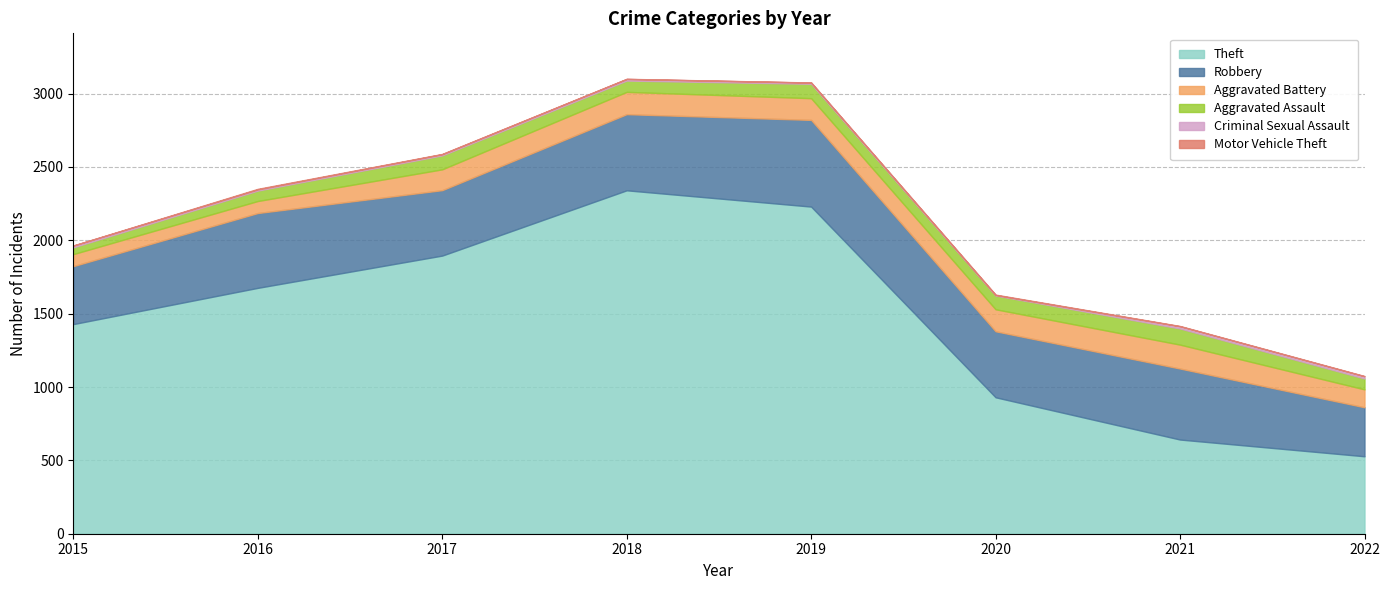

Which series has the largest total across all categories?

Theft